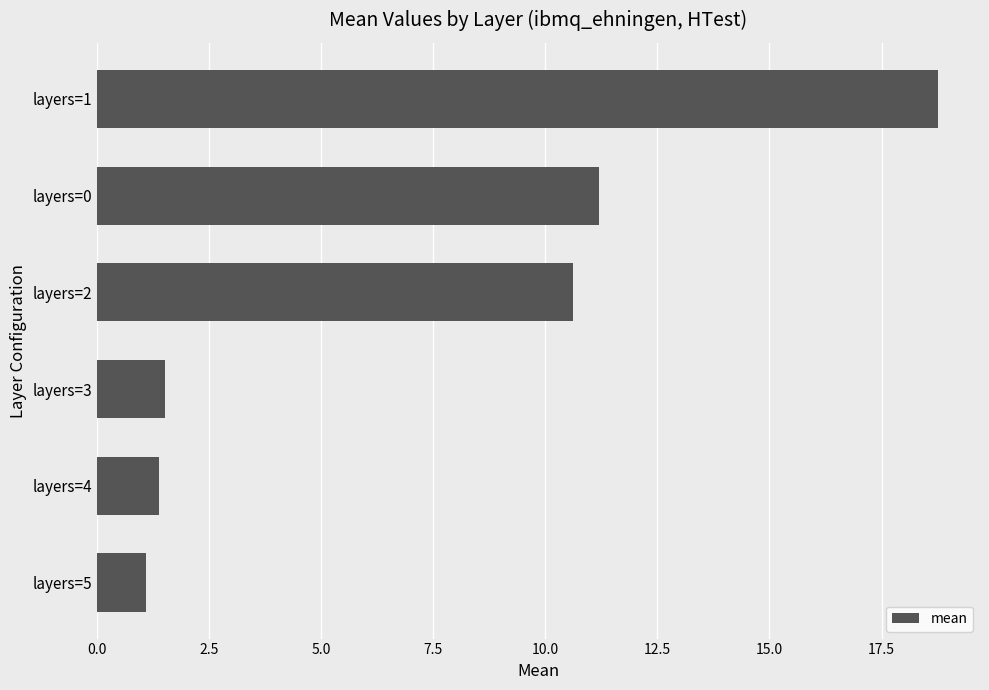

What is the greatest value displayed?

18.8